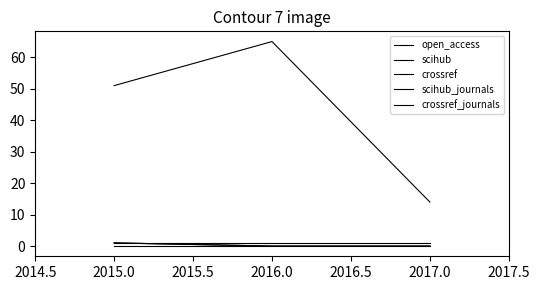

Does the chart have visible grid lines?

No